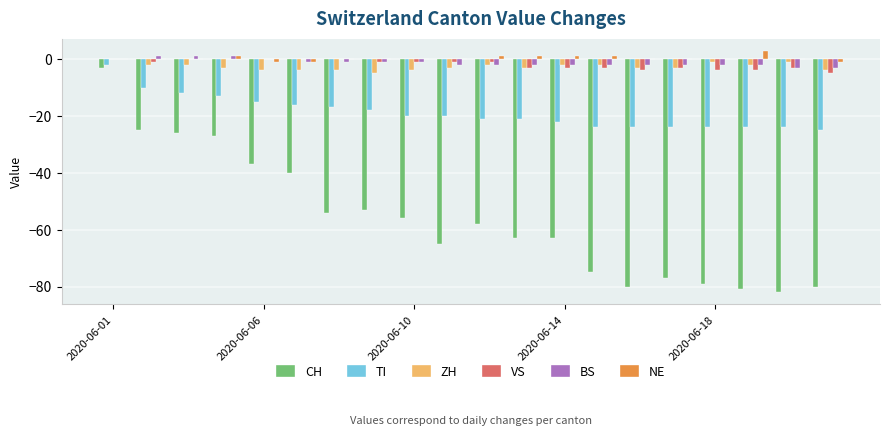

Which series has the largest total across all categories?

NE